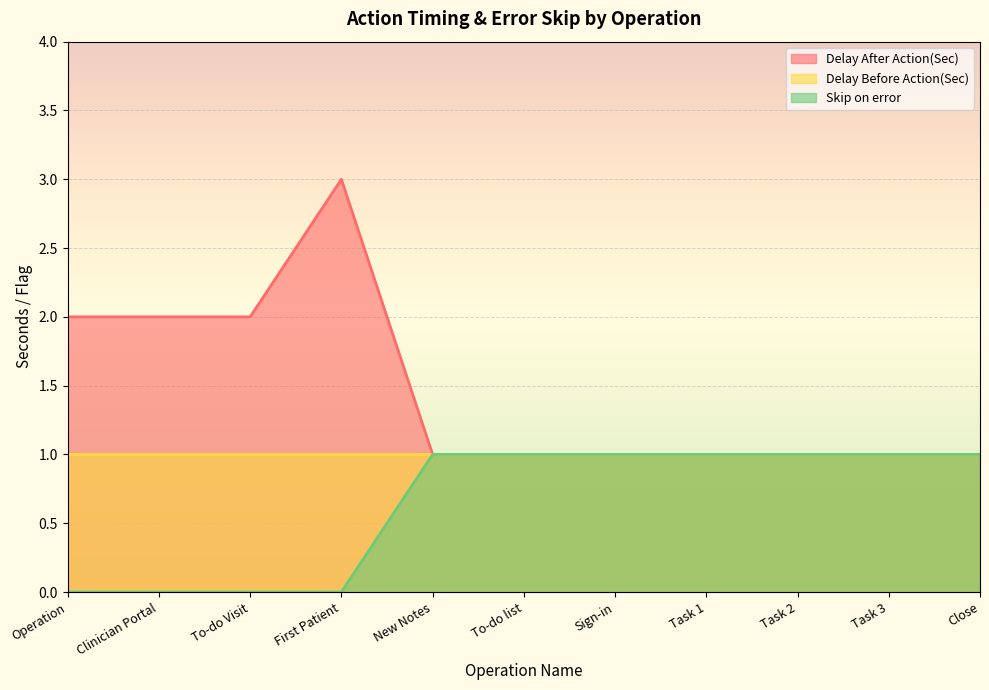

What are all the series names shown in the legend?

Delay After Action(Sec), Delay Before Action(Sec), Skip on error